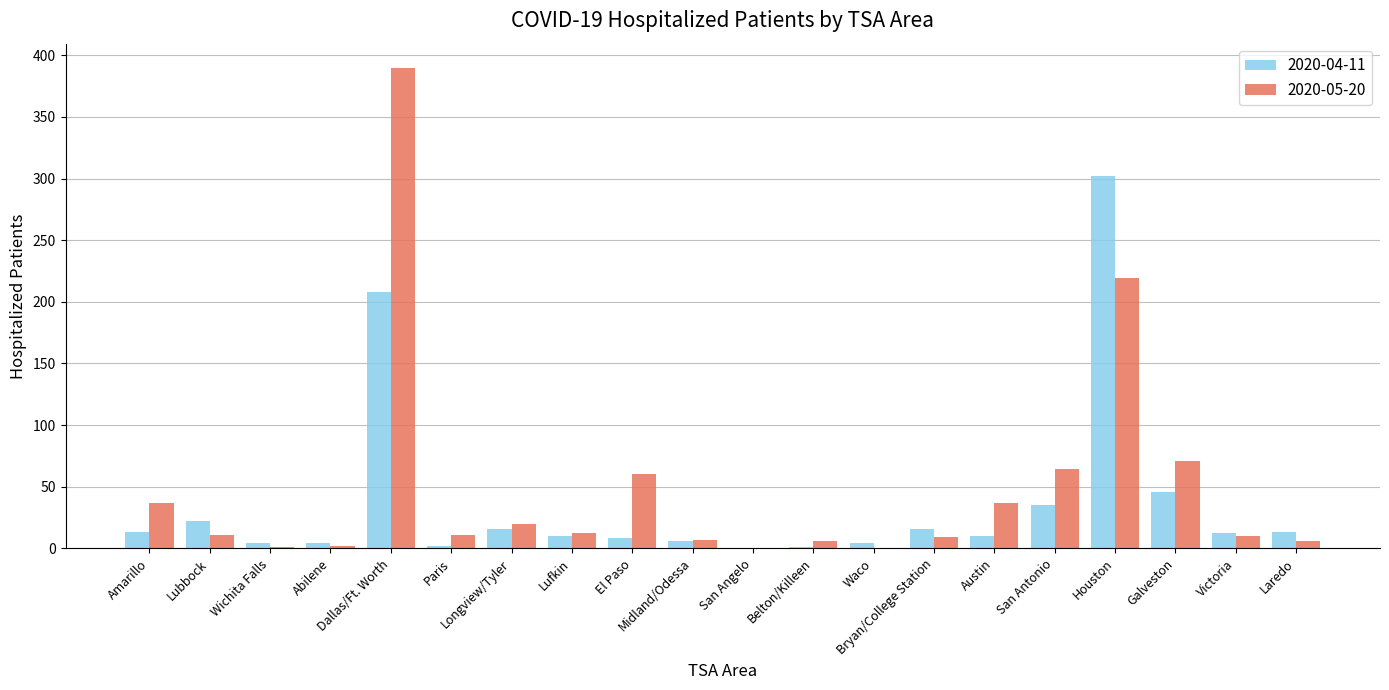

What is the maximum value shown in the chart?

390